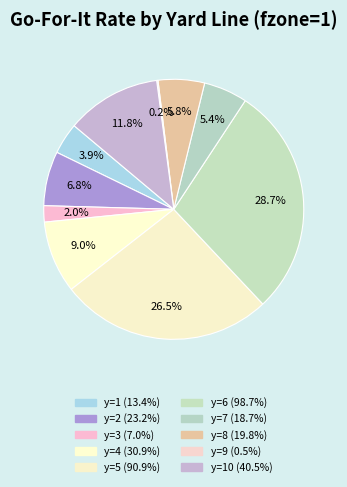

Which category has the biggest portion of the pie?

y=6